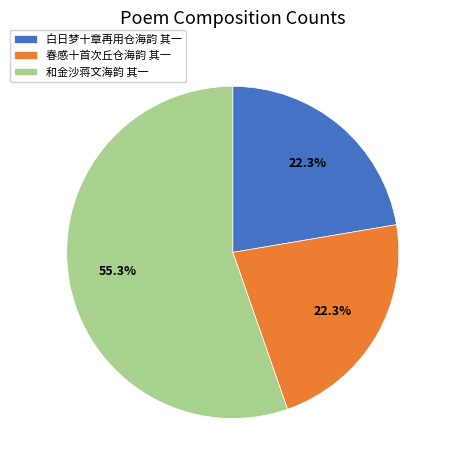

To the nearest percent, what is the average slice percentage?

33%